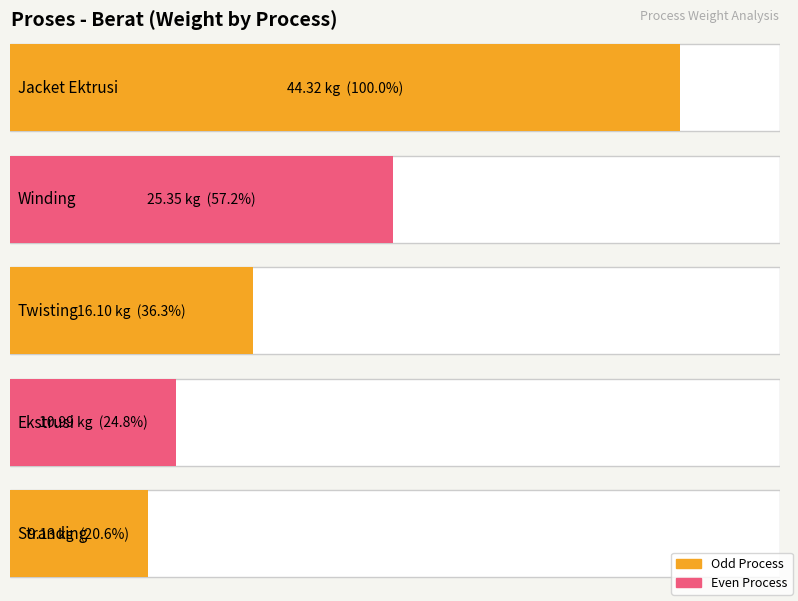

How many data points are above 16?

3